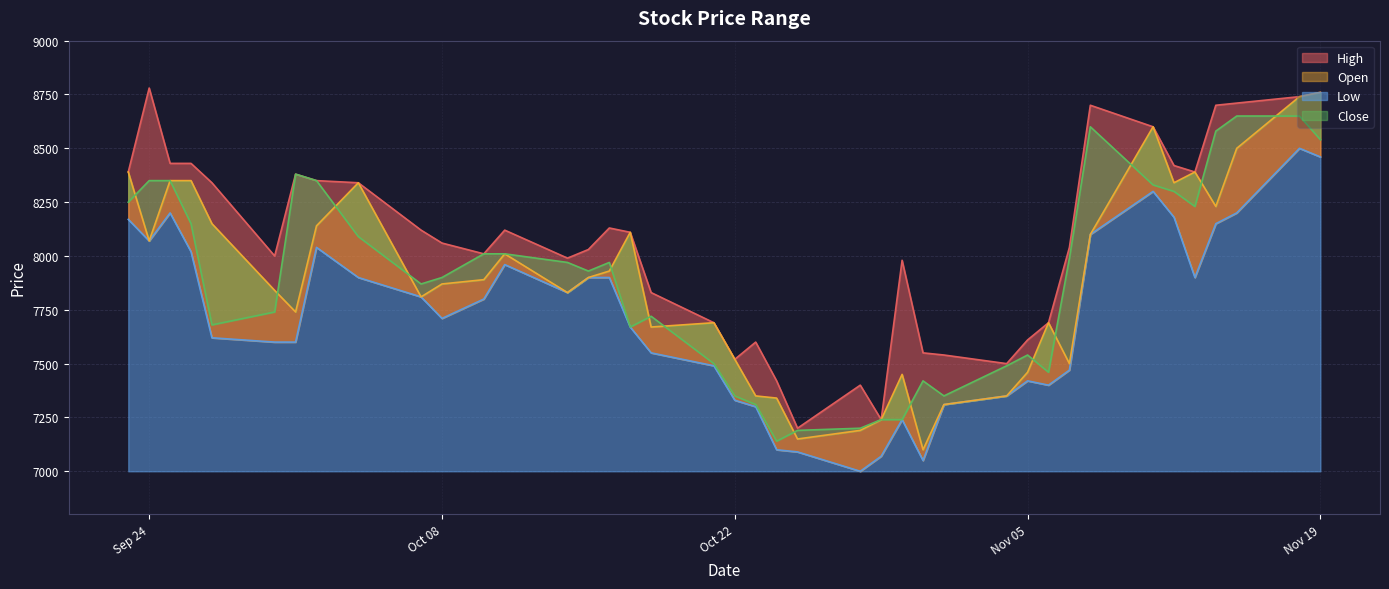

Where does the Open series first go above 7890?

2019-09-23